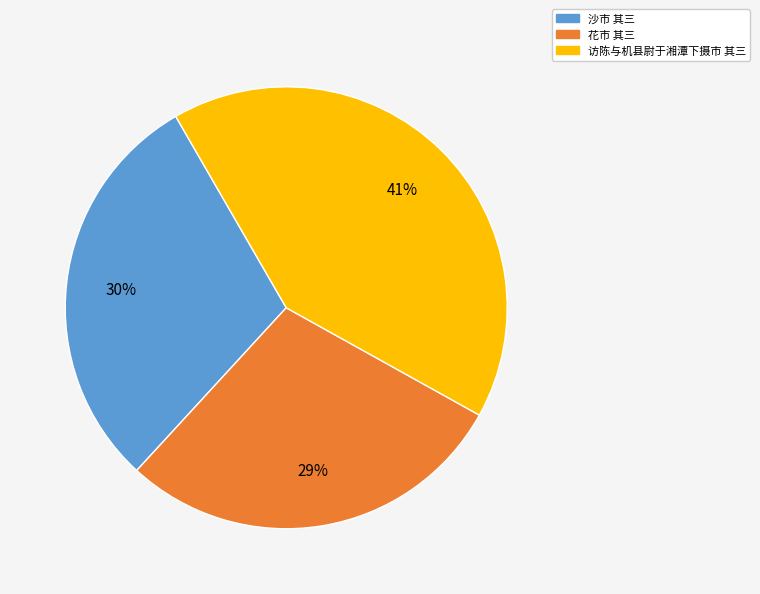

Do 访陈与机县尉于湘潭下摄市 其三 and 沙市 其三 together represent more than half of the pie?

Yes